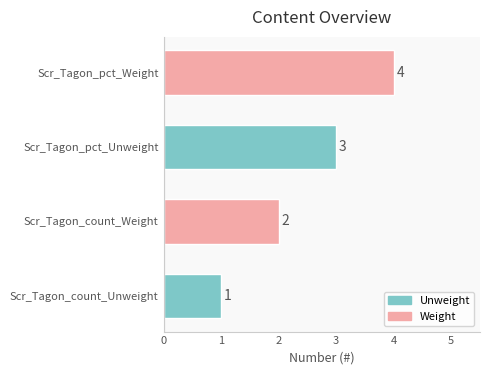

What is the maximum value shown in the chart?

4